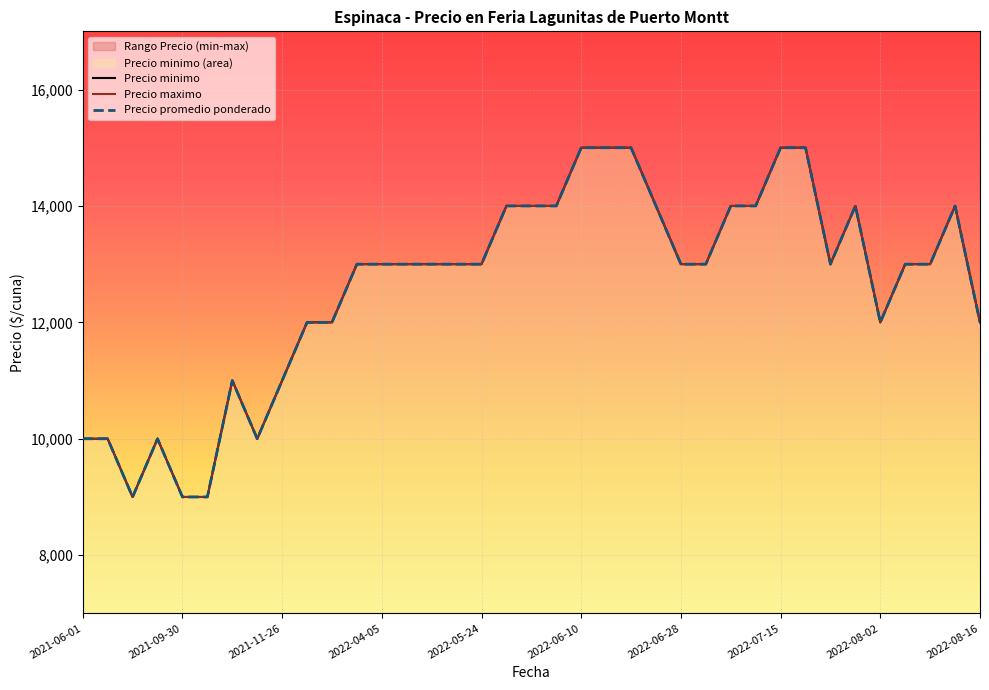

List the series in order of their peak value, highest first.

Precio minimo, Precio maximo, Precio promedio ponderado